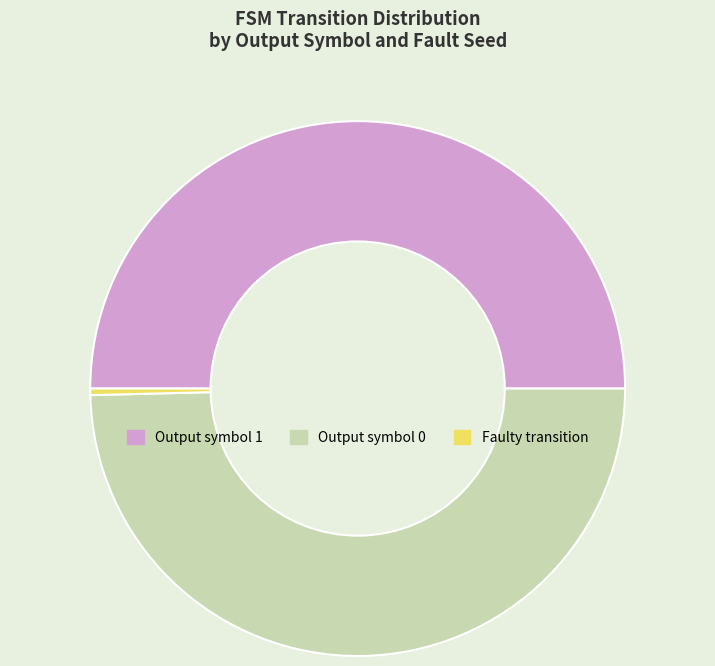

Is Output symbol 0 the majority of the pie?

No